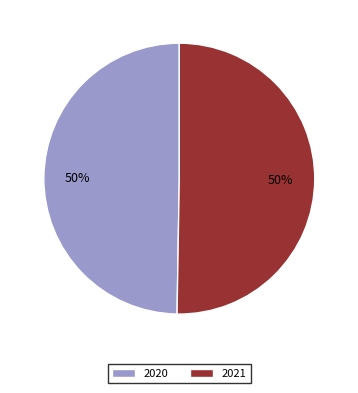

Is it true that 2020 is 37% of the pie?

False